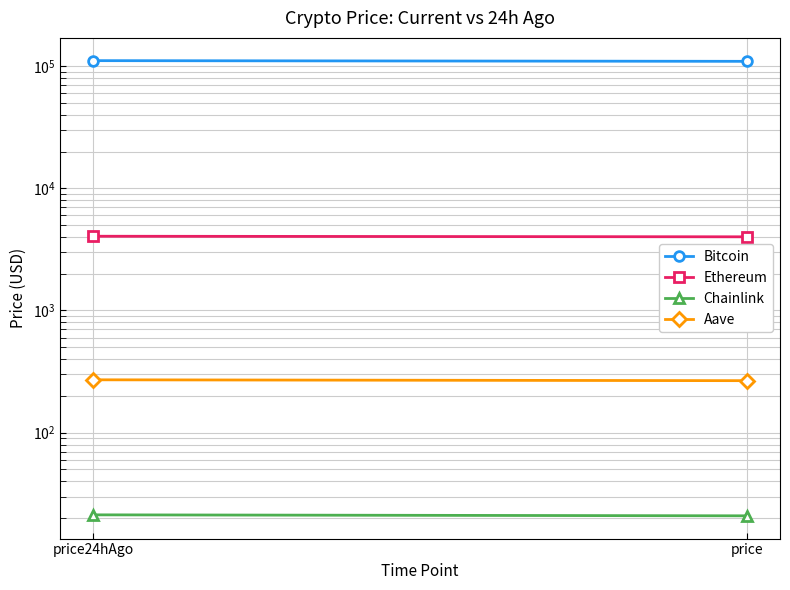

Rank the categories by Ethereum value from highest to lowest.

price24hAgo, price